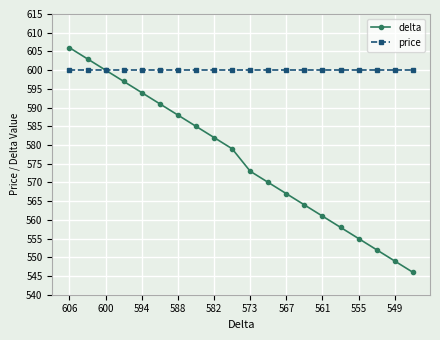

True or false: delta has more than 1 points higher than both neighbors.

False